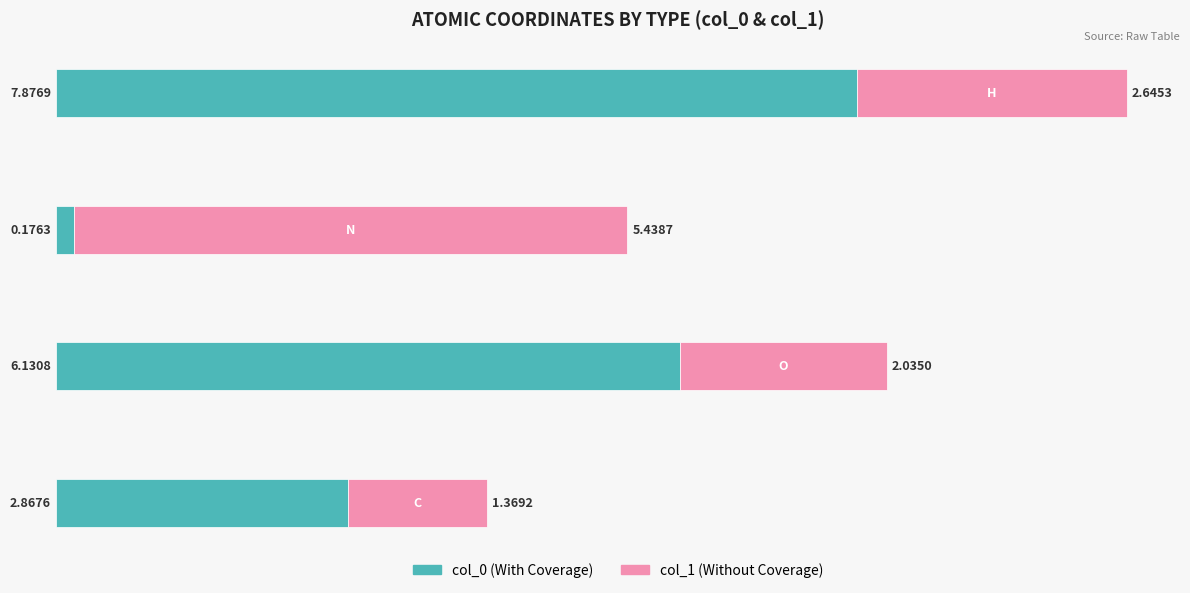

What is the sum of all col_0 (With Coverage) values?

17.1